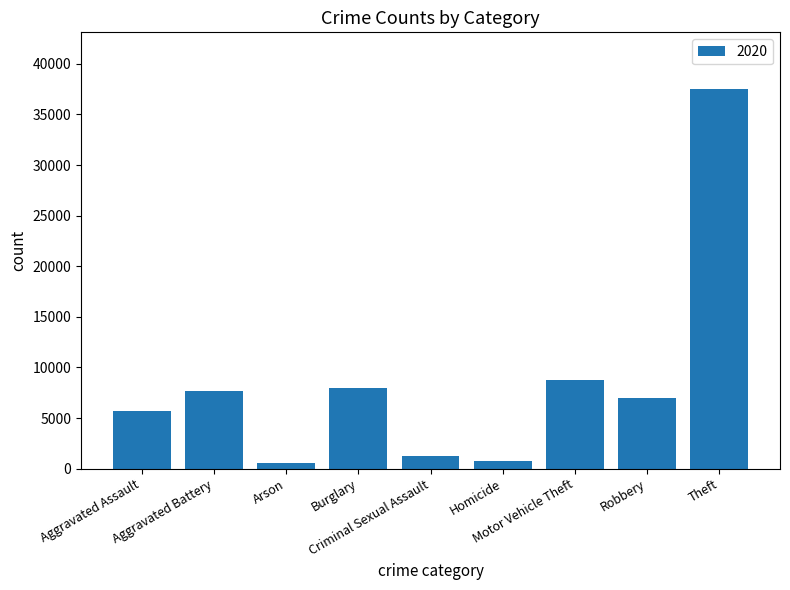

Which has a higher value, Aggravated Assault or Motor Vehicle Theft?

Motor Vehicle Theft